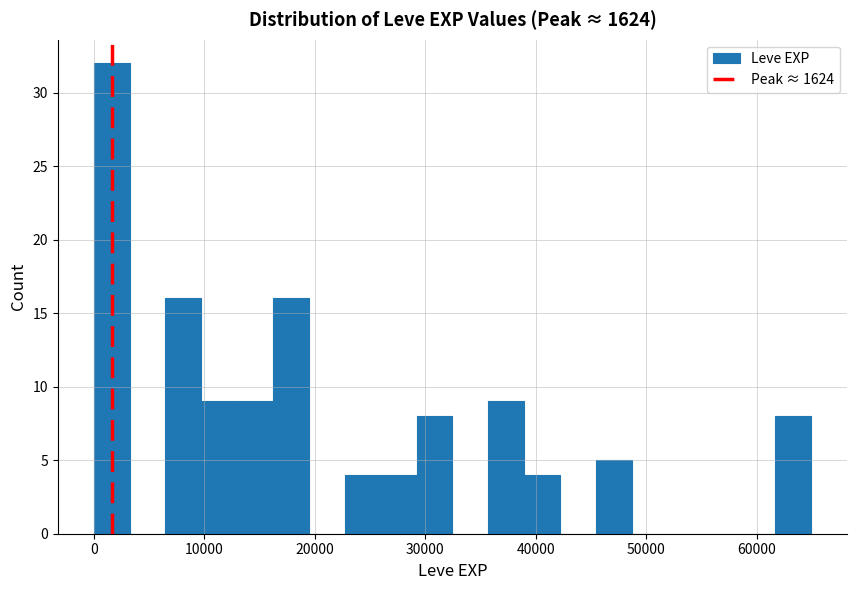

Around what value on the x-axis is the tallest bar? Give the approximate position of its centre, as read against the axis.

2000